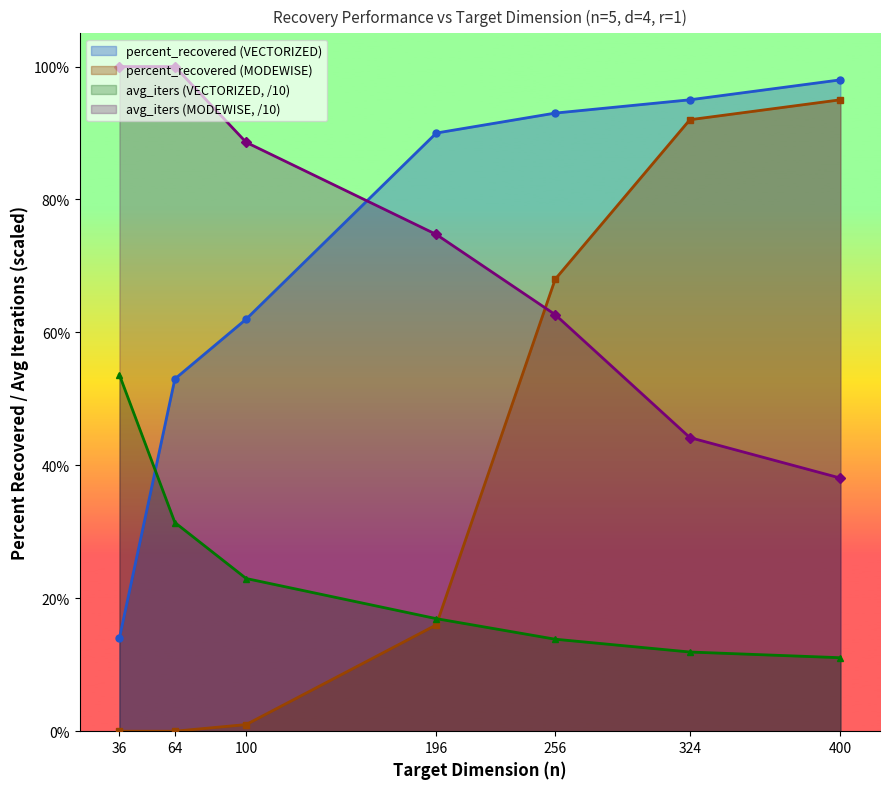

Which series has the largest total across all categories?

avg_iters_modewise